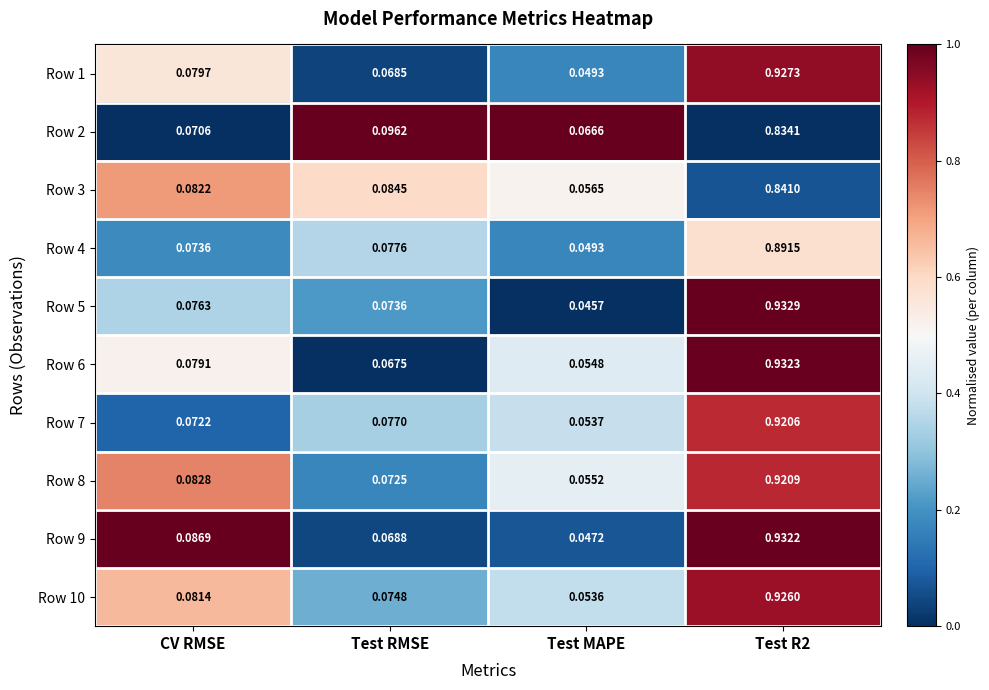

At which label is Row 3 closest to 0?

Test MAPE